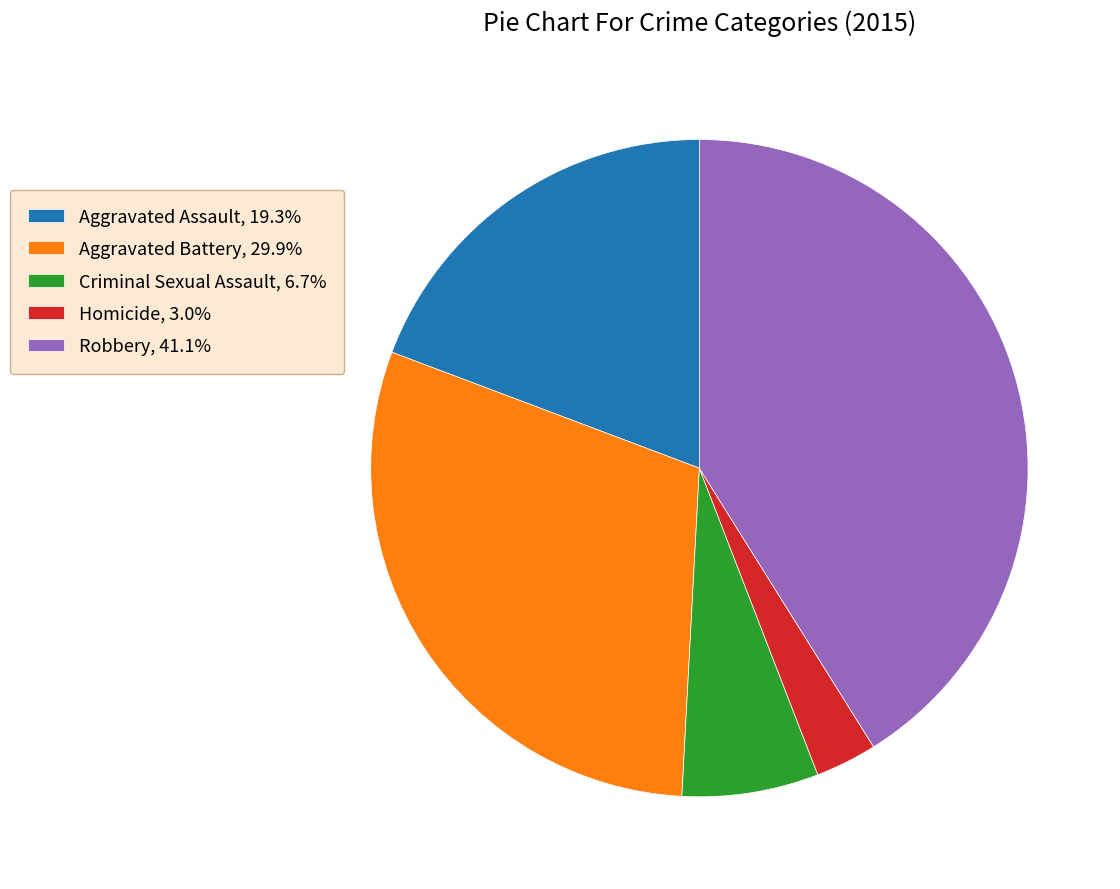

Count the number of slices in the pie.

5